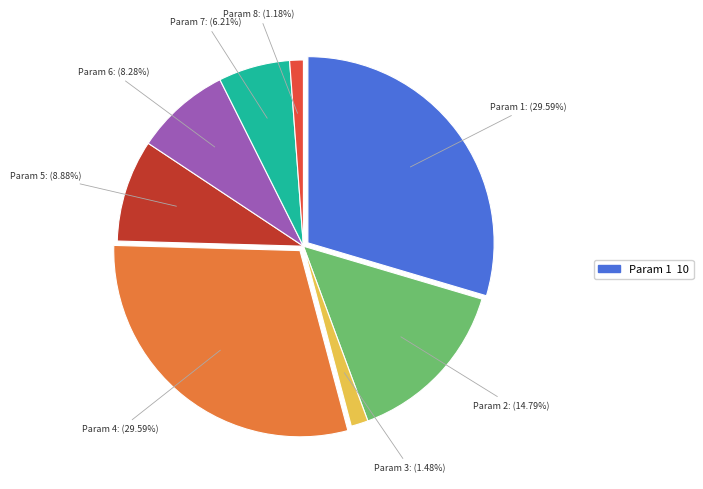

Which has a higher value, Param 7 or Param 6?

Param 6